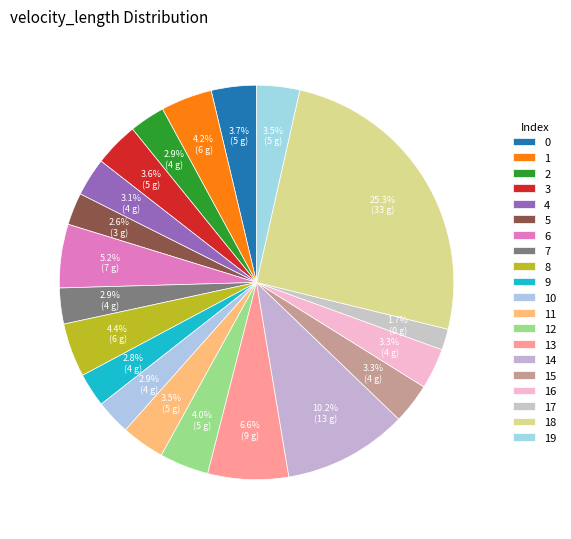

Does 0 account for over 50% of the chart?

No